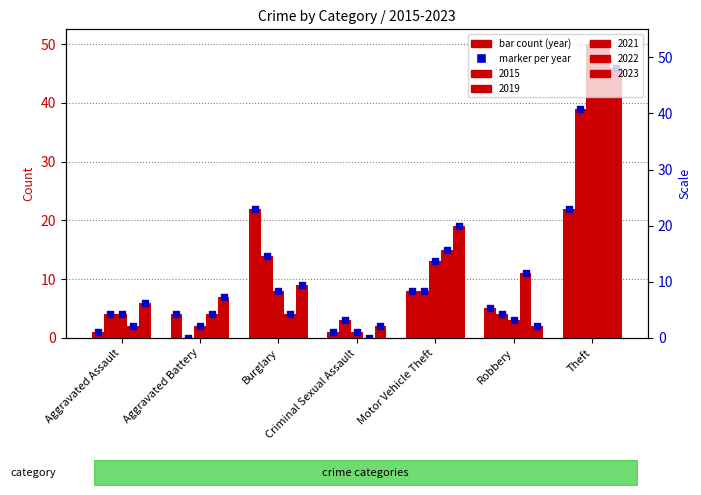

At which category is the sum across all series the highest?

Theft